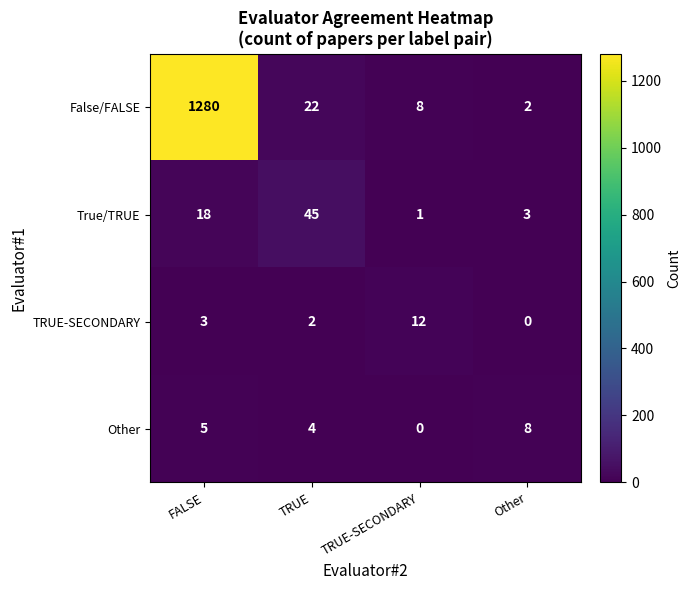

At which label is Other closest to 4?

TRUE